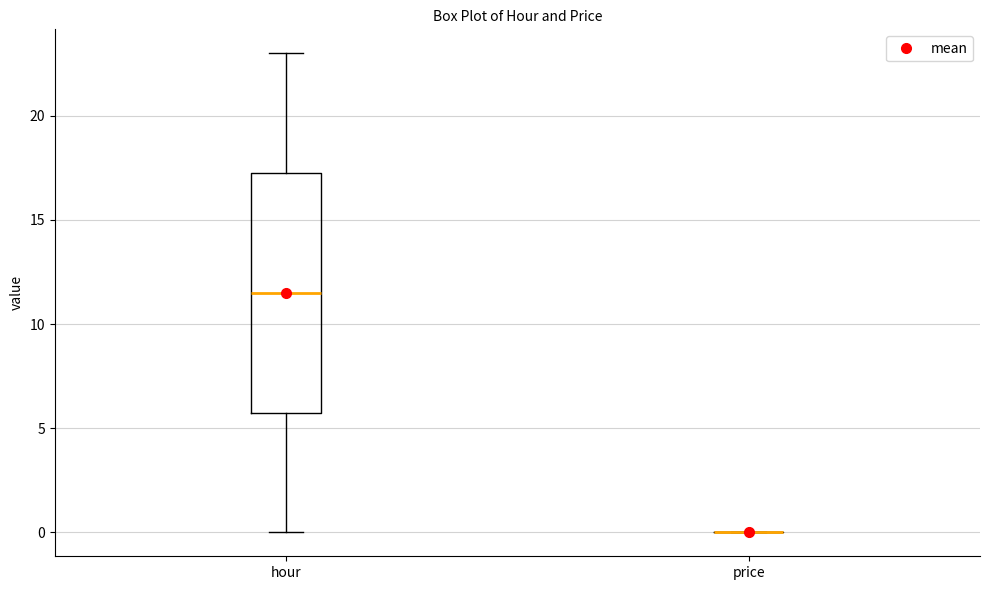

Where is the lower edge of the box for hour on the y-axis? The values are not printed on the chart, so give them approximately, as read against the axis.

6.0